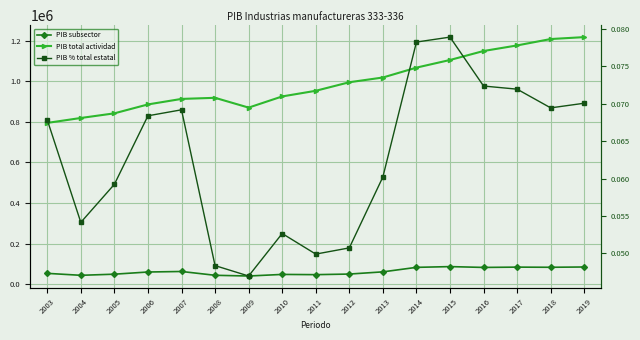

Count the number of categories in the chart.

17